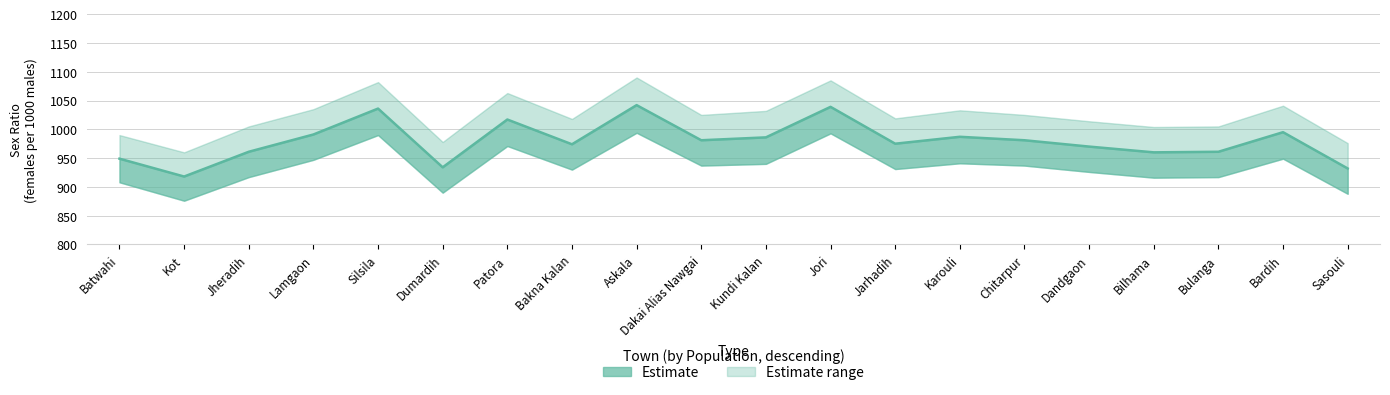

What is the maximum value shown in the chart?

1090